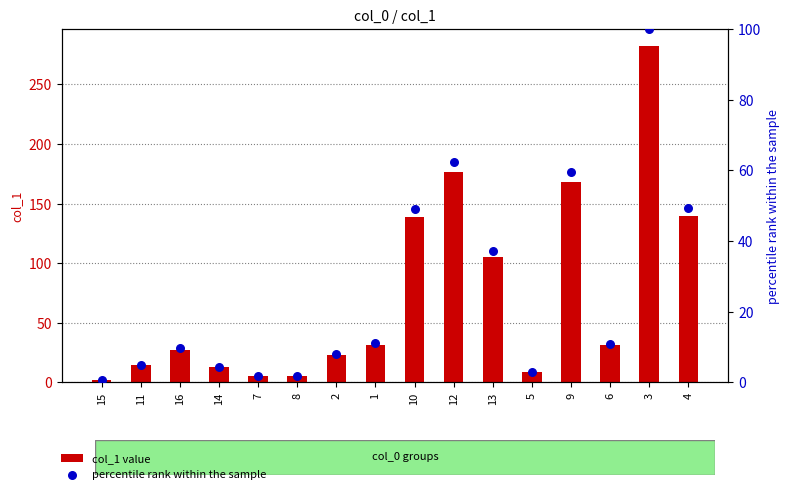

Which series has the largest total across all categories?

col_1 value